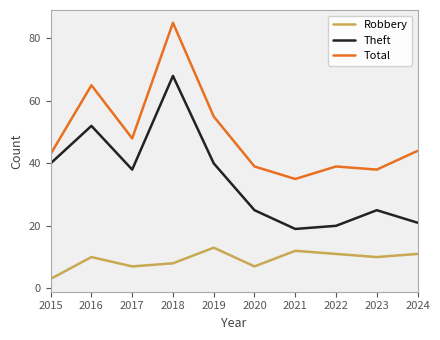

At which category is the sum across all series the highest?

2018